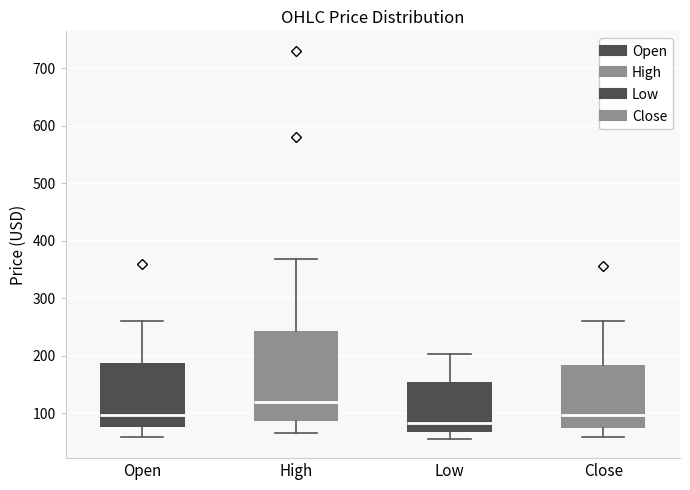

Where is the upper edge of the box for High on the y-axis? The values are not printed on the chart, so give them approximately, as read against the axis.

240